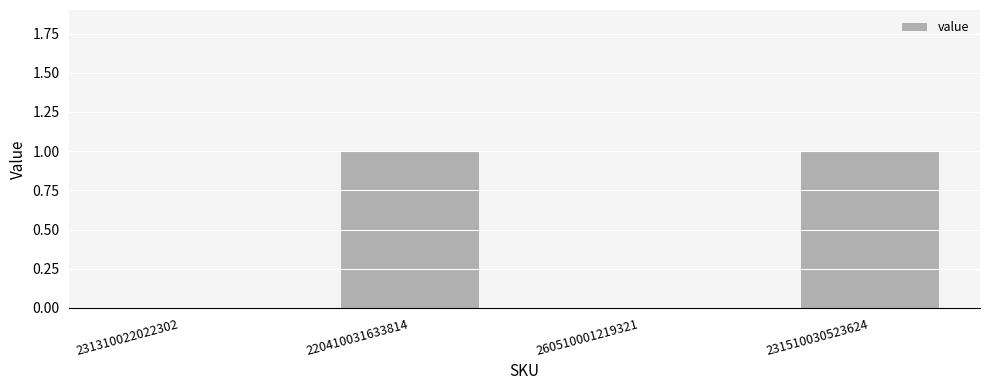

Is it true that the value at 231310022022302 is 0?

True